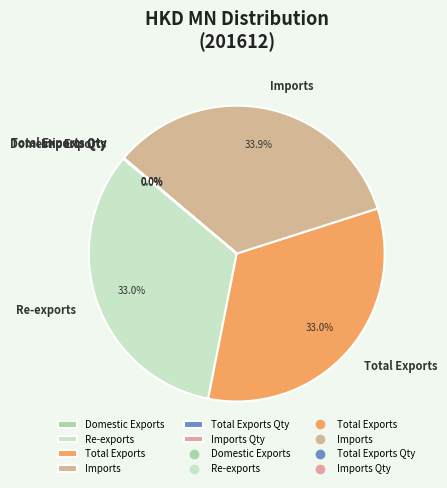

What portion of the pie excludes Total Exports?

67.0%